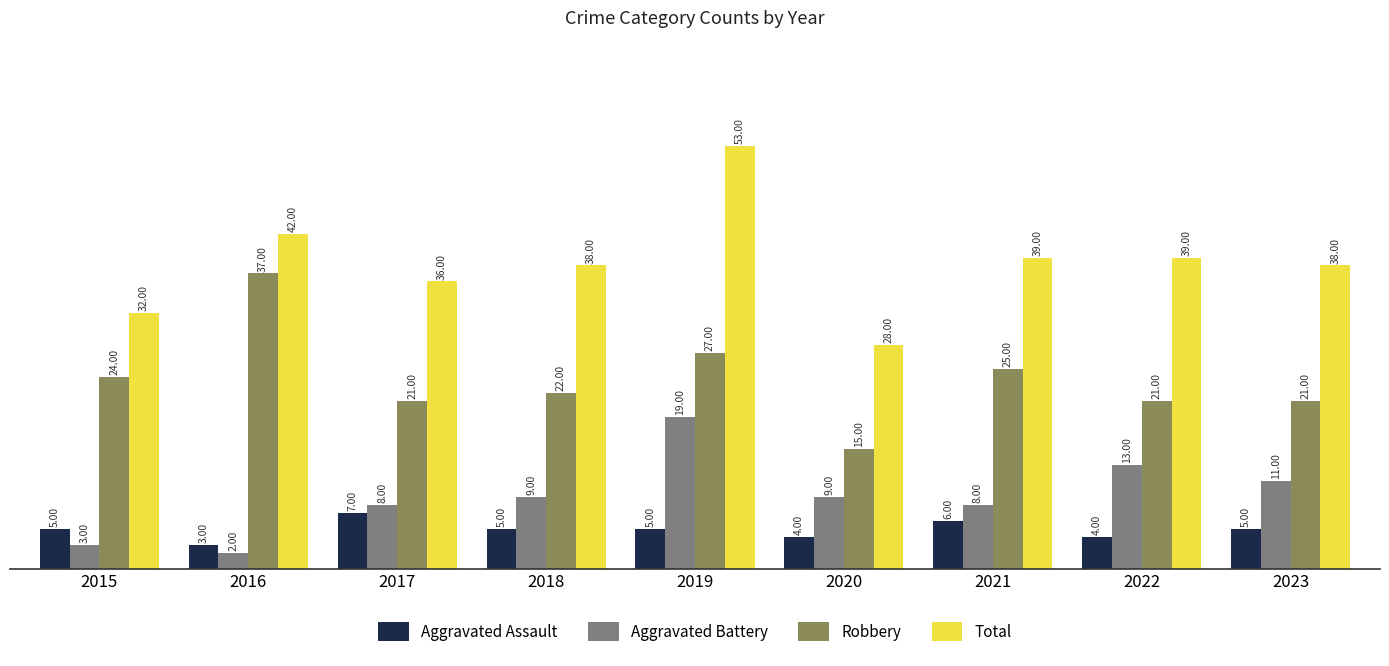

What is the approximate value of Aggravated Assault at 2018?

5